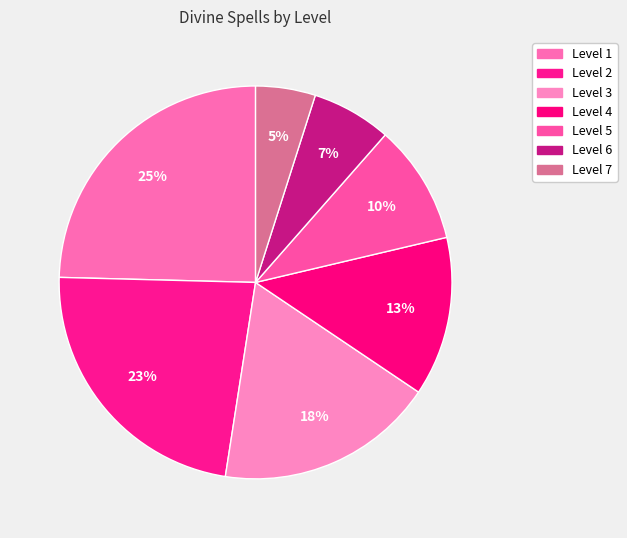

Is there any slice that represents more than half of the pie?

No